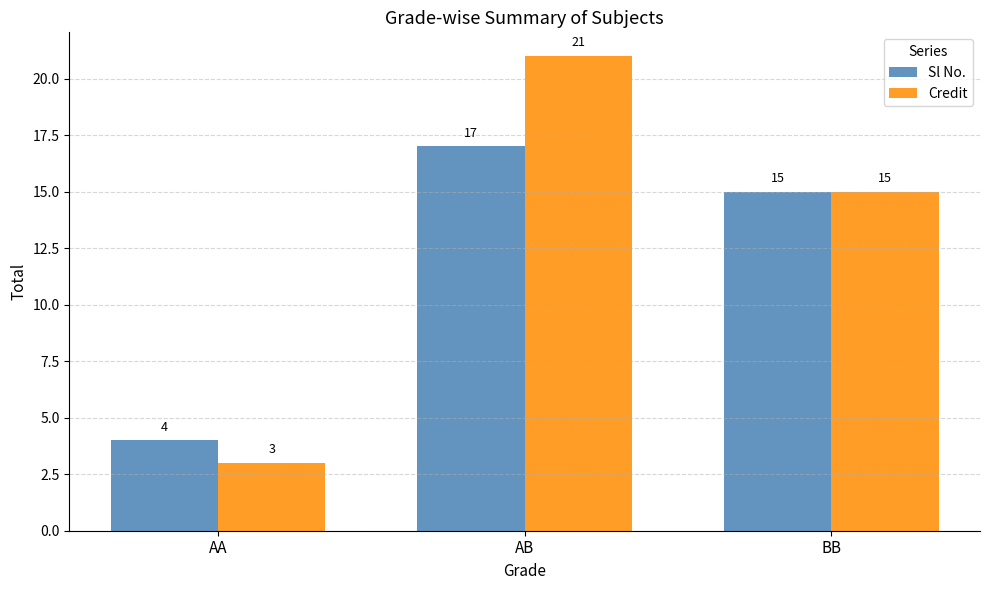

Which category has the highest value in the Sl No. series?

AB